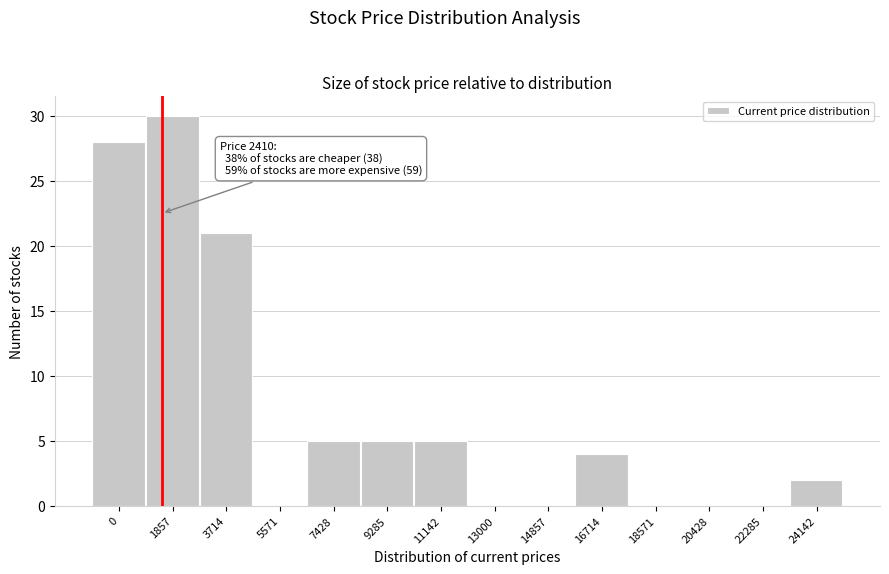

Reading right to left, list all the values displayed in this chart.

24142=2	22285=0	20428=0	18571=0	16714=4	14857=0	13000=0	11142=5	9285=5	7428=5	5571=0	3714=21	1857=30	0=28